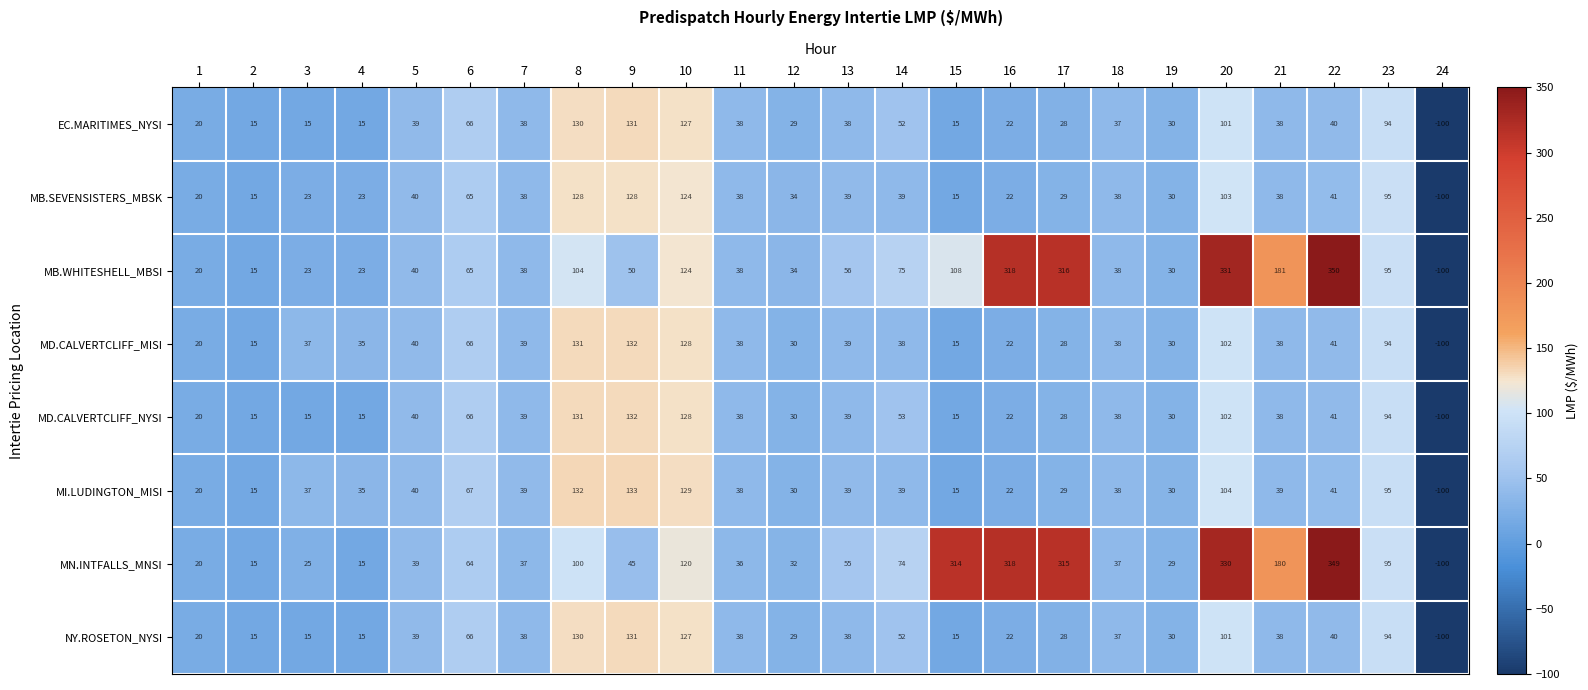

Which series has the largest total across all categories?

MN.INTFALLS_MNSI